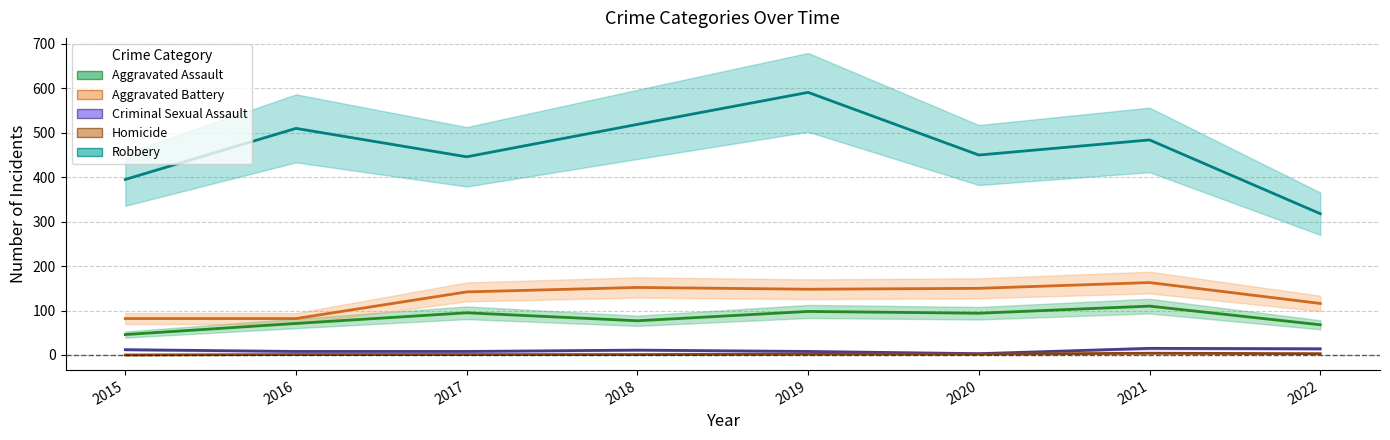

What is the difference between the second highest and minimum values in the Aggravated Assault series?

52